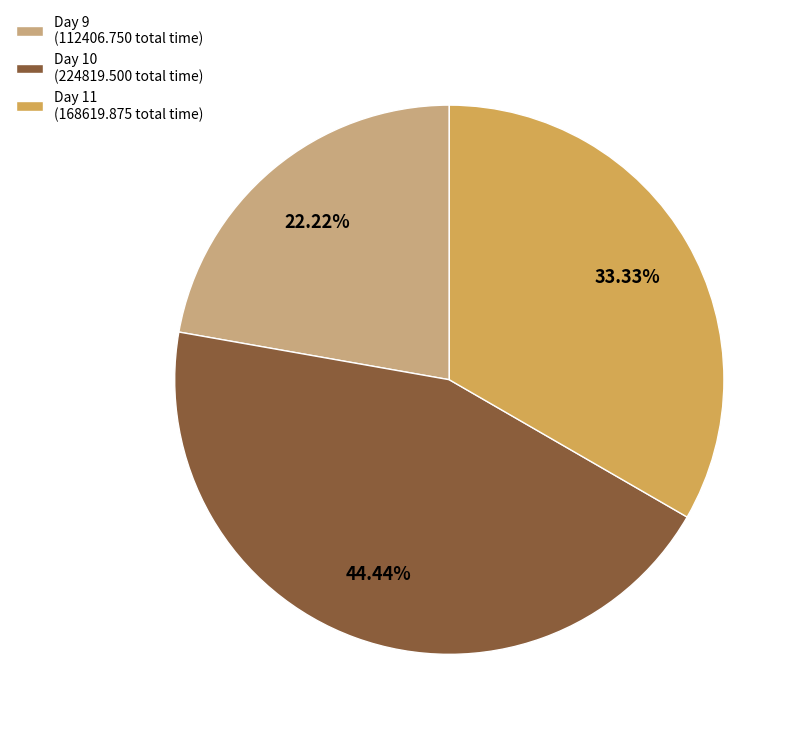

Between Day 11 (168619.875 total time) and Day 10 (224819.500 total time), which is larger?

Day 10 (224819.500 total time)